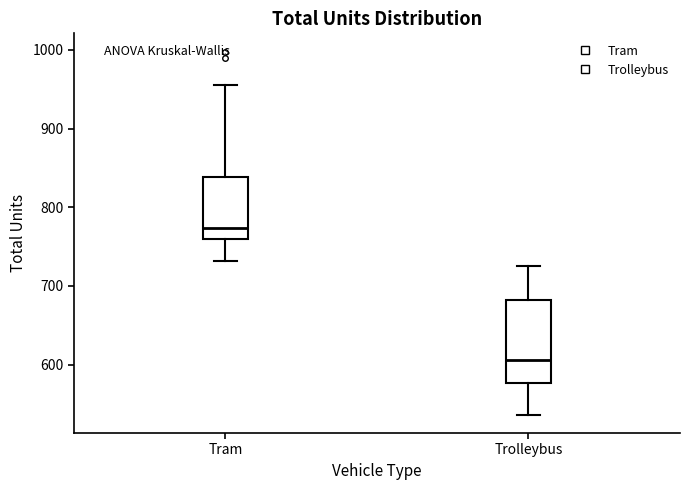

Reading left to right, read every box against the y-axis: the position of its median line, the range the box covers, and the ends of its whiskers. The values are not printed on the chart, so give them approximately, as read against the axis.

Tram: median 770, box 760 to 840, whiskers 730 to 960
Trolleybus: median 610, box 580 to 680, whiskers 540 to 730